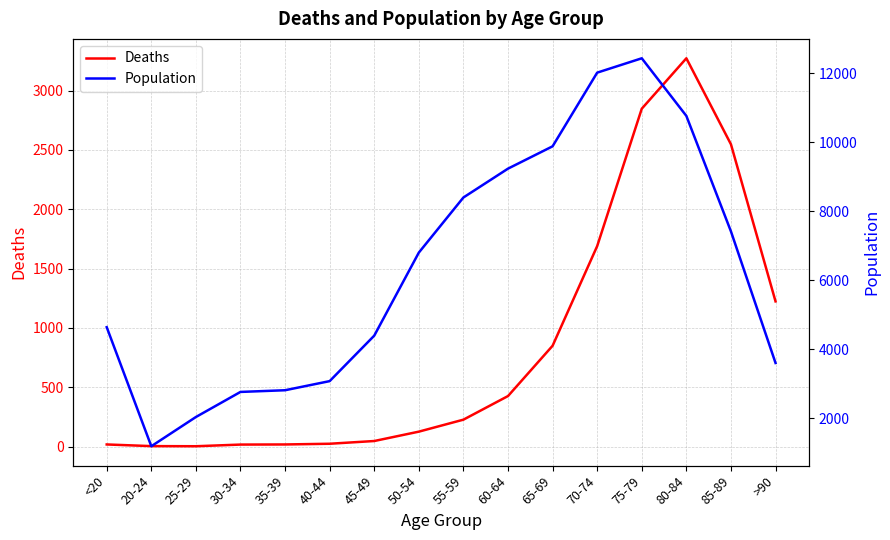

What is the spread (max minus min) of values at 30-34?

2748